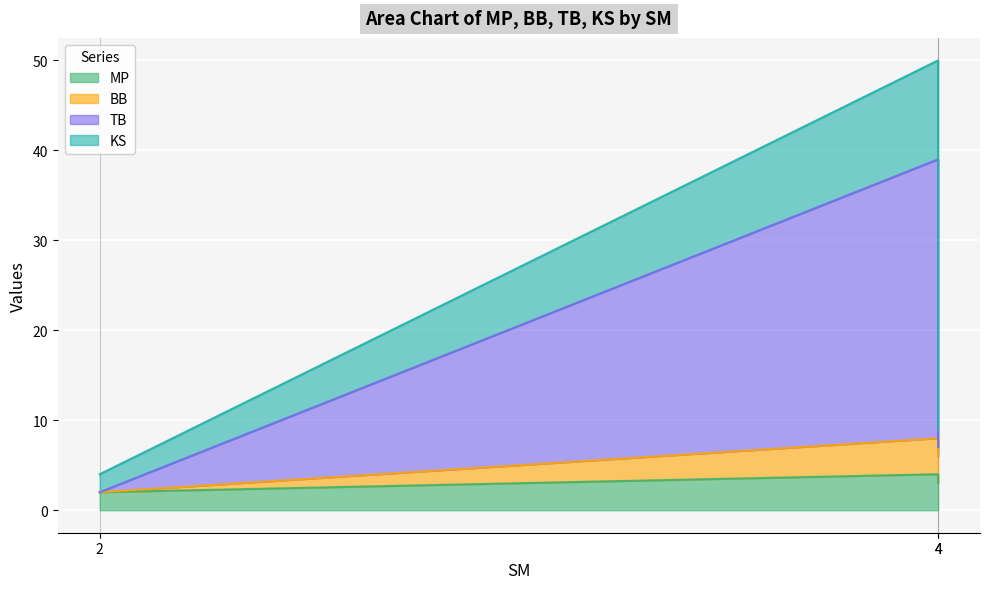

How many lines are shown in the chart?

4